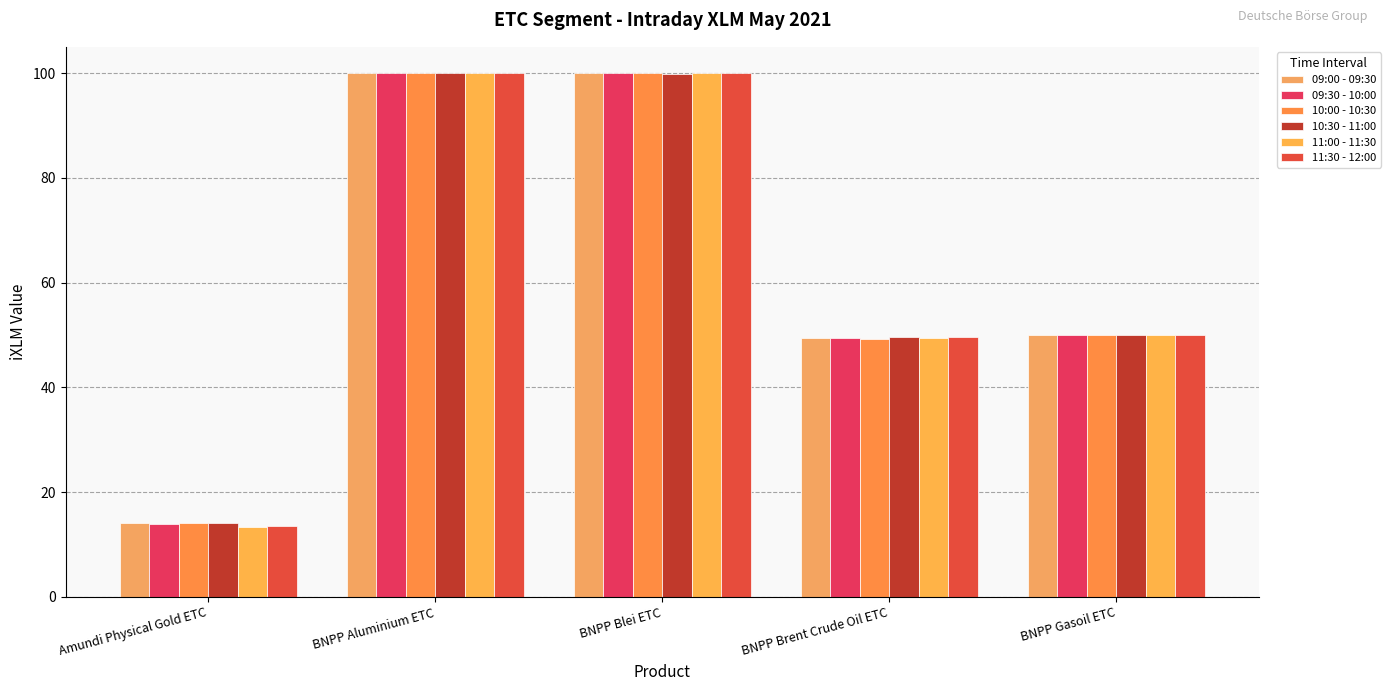

At how many categories does at least one series exceed 85?

2